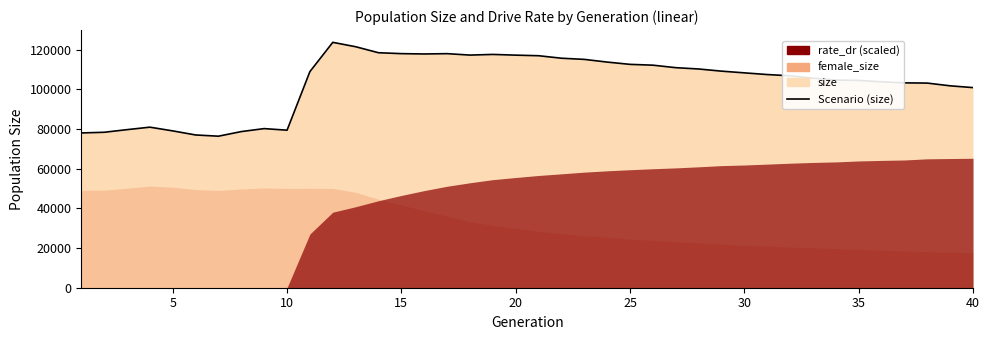

The chart shows a value of 103847 at 35. True or false?

True